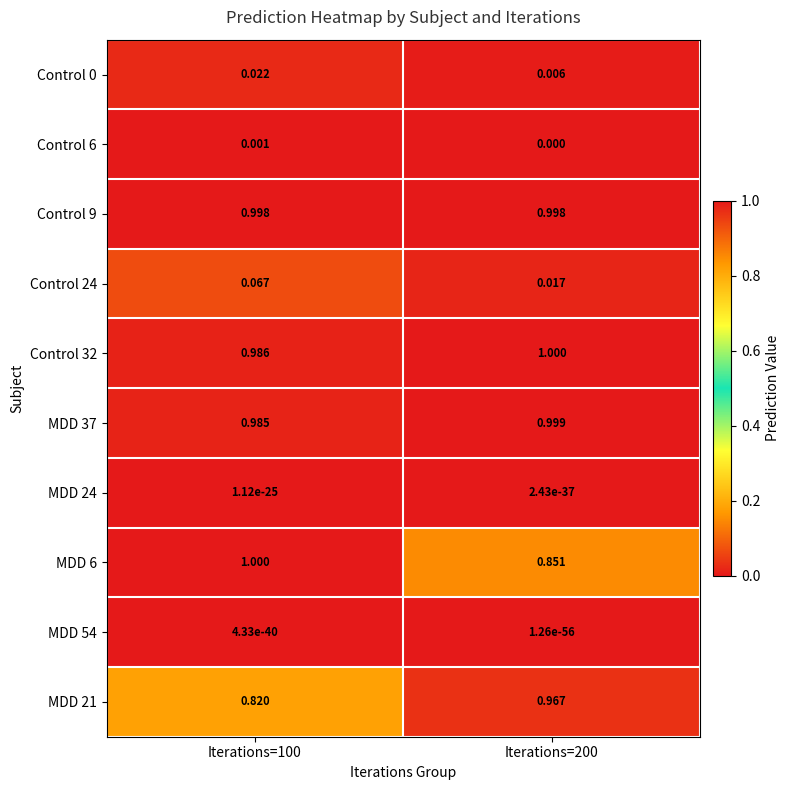

Is the value of MDD 6 at Iterations=100 greater than the value of MDD 37 at Iterations=200?

Yes